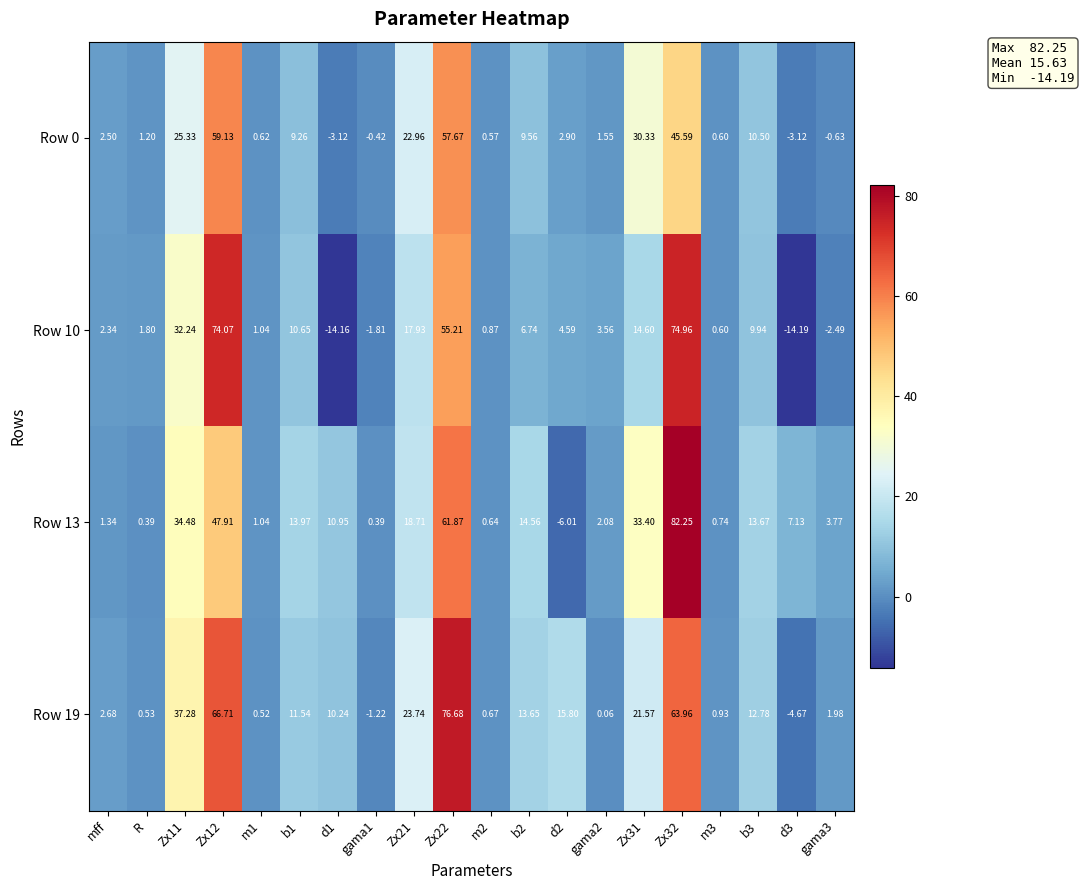

Reading left to right, extract all data points from this chart.

Row 0: mff=2.5	R=1.2	Zx11=25.3	Zx12=59.1	m1=0.6	b1=9.3	d1=-3.1	gama1=-0.4	Zx21=23.0	Zx22=57.7	m2=0.6	b2=9.6	d2=2.9	gama2=1.6	Zx31=30.3	Zx32=45.6	m3=0.6	b3=10.5	d3=-3.1	gama3=-0.6
Row 10: mff=2.3	R=1.8	Zx11=32.2	Zx12=74.1	m1=1.0	b1=10.7	d1=-14.2	gama1=-1.8	Zx21=17.9	Zx22=55.2	m2=0.9	b2=6.7	d2=4.6	gama2=3.6	Zx31=14.6	Zx32=75.0	m3=0.6	b3=9.9	d3=-14.2	gama3=-2.5
Row 13: mff=1.3	R=0.4	Zx11=34.5	Zx12=47.9	m1=1.0	b1=14.0	d1=10.9	gama1=0.4	Zx21=18.7	Zx22=61.9	m2=0.6	b2=14.6	d2=-6.0	gama2=2.1	Zx31=33.4	Zx32=82.2	m3=0.7	b3=13.7	d3=7.1	gama3=3.8
Row 19: mff=2.7	R=0.5	Zx11=37.3	Zx12=66.7	m1=0.5	b1=11.5	d1=10.2	gama1=-1.2	Zx21=23.7	Zx22=76.7	m2=0.7	b2=13.7	d2=15.8	gama2=0.1	Zx31=21.6	Zx32=64.0	m3=0.9	b3=12.8	d3=-4.7	gama3=2.0